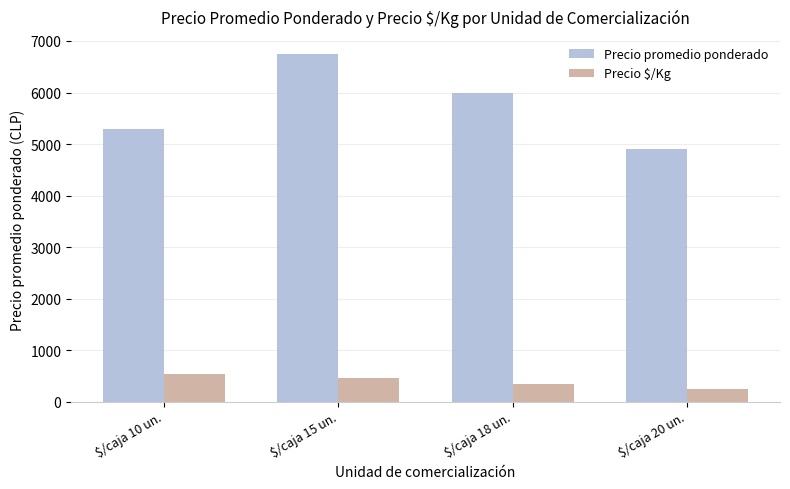

At $/caja 20 un., list the series in order from smallest to largest.

Precio $/Kg, Precio promedio ponderado